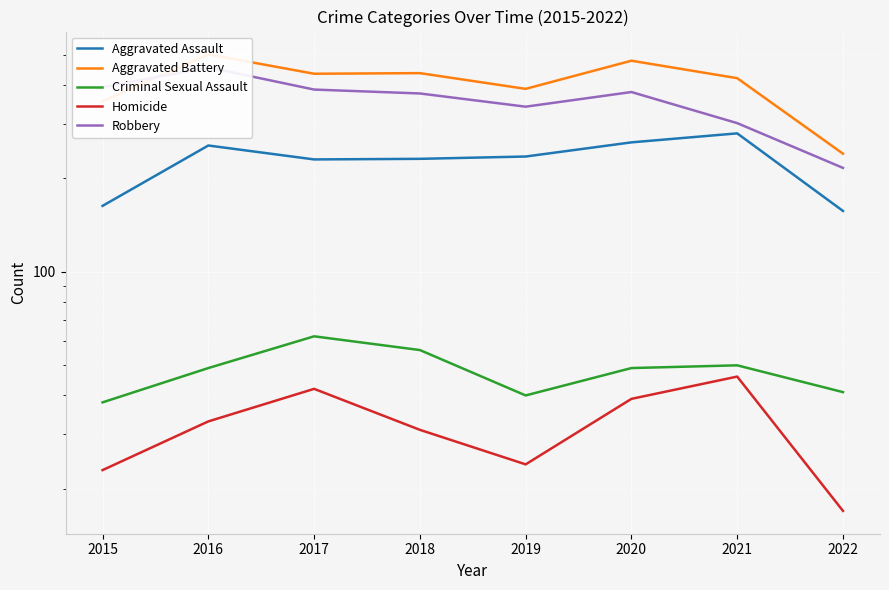

What are all the series names shown in the legend?

Aggravated Assault, Aggravated Battery, Criminal Sexual Assault, Homicide, Robbery